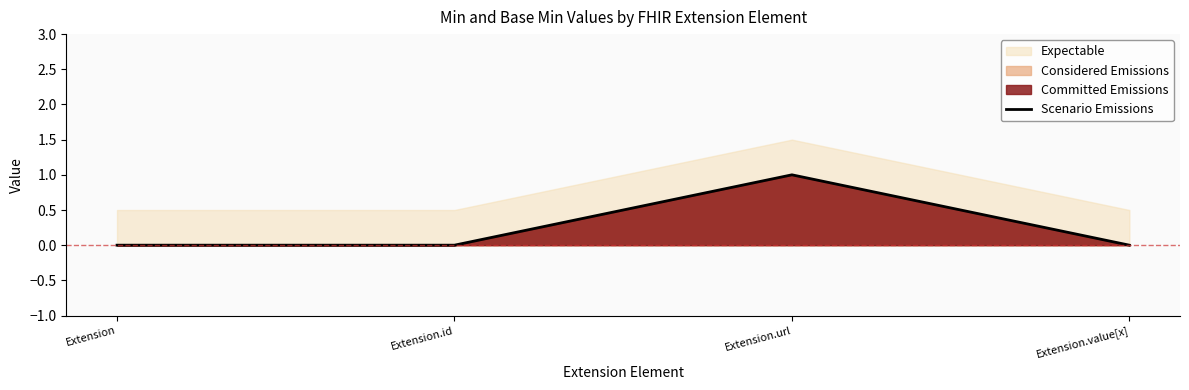

Rank the categories by value from lowest to highest.

Extension, Extension.id, Extension.value[x], Extension.url